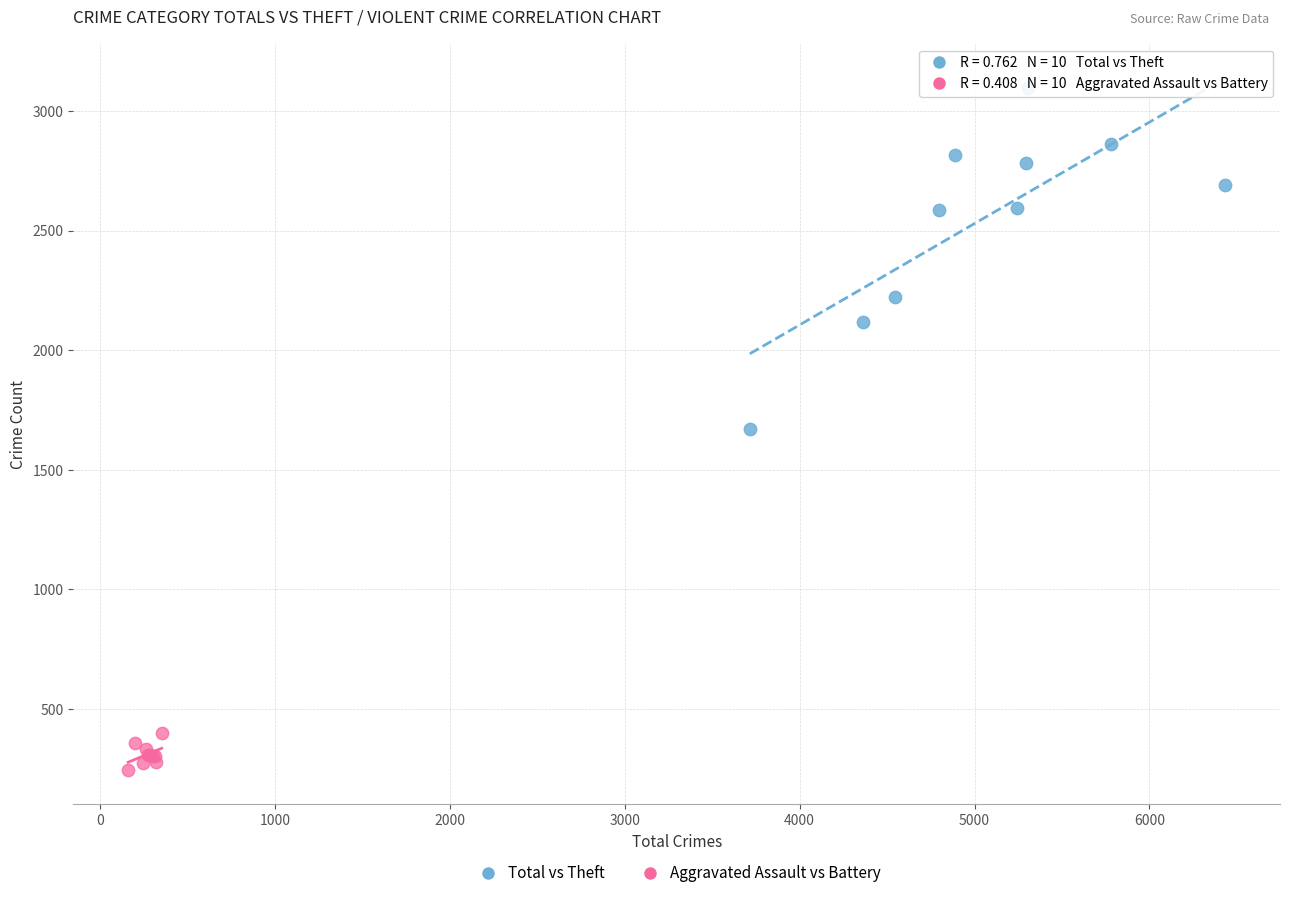

Which series has the widest spread of Y values?

Total vs Theft